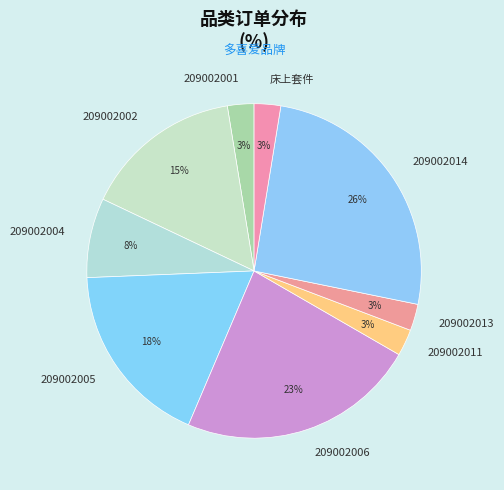

What percentage is the 209002006 slice, to the nearest percent?

23%